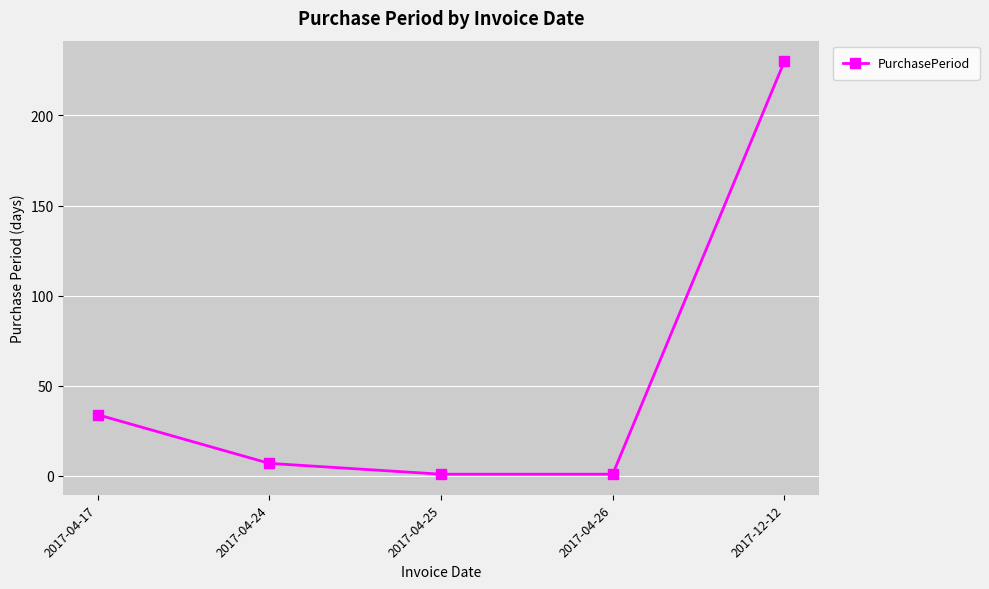

What is the label of the 1st point from the left?

2017-04-17